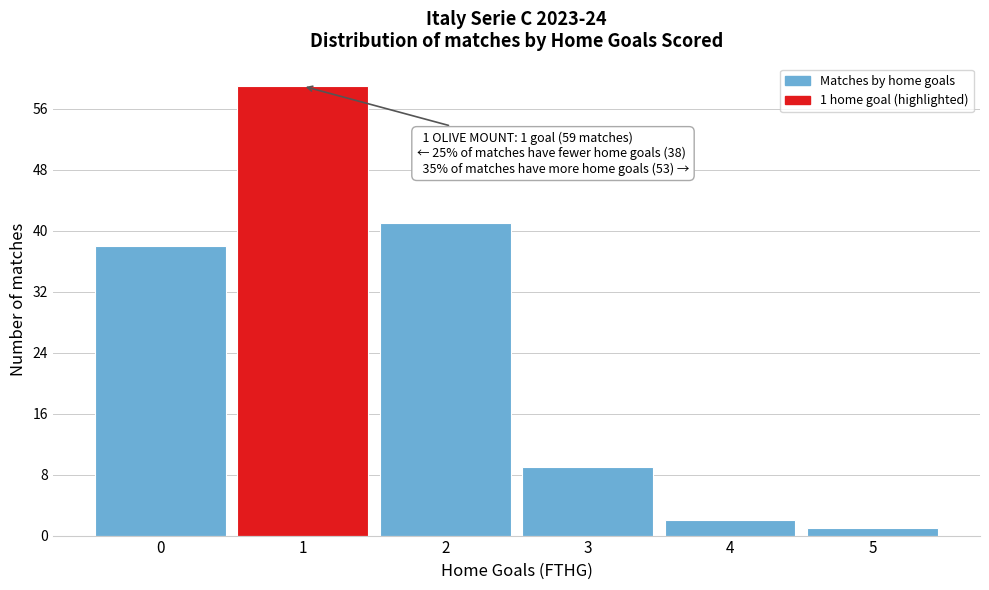

Reading left to right, extract all data points from this chart.

0=38	1=59	2=41	3=9	4=2	5=1